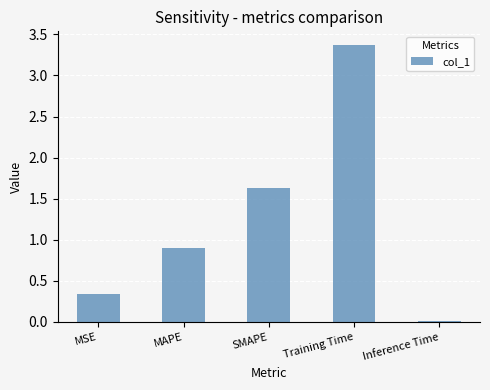

Are the bars horizontal?

No